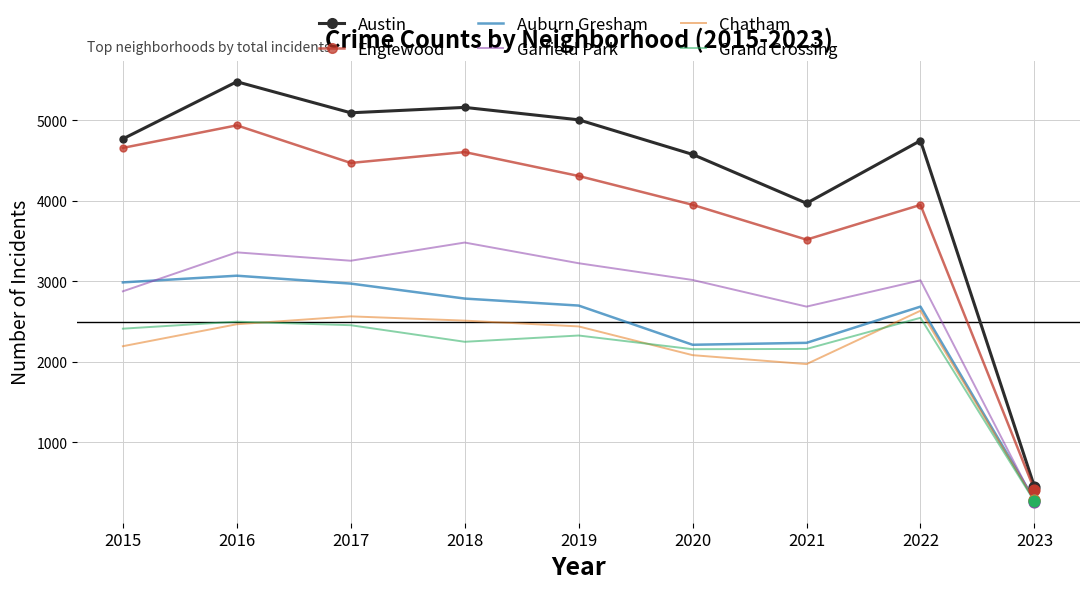

Is the value of Auburn Gresham at 2016 greater than the value of Garfield Park at 2018?

No